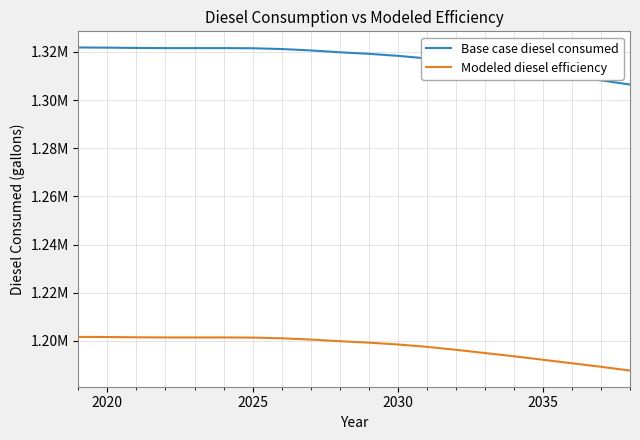

What is the value of the Base case diesel consumed point at the 18th from the left?

1309785.6